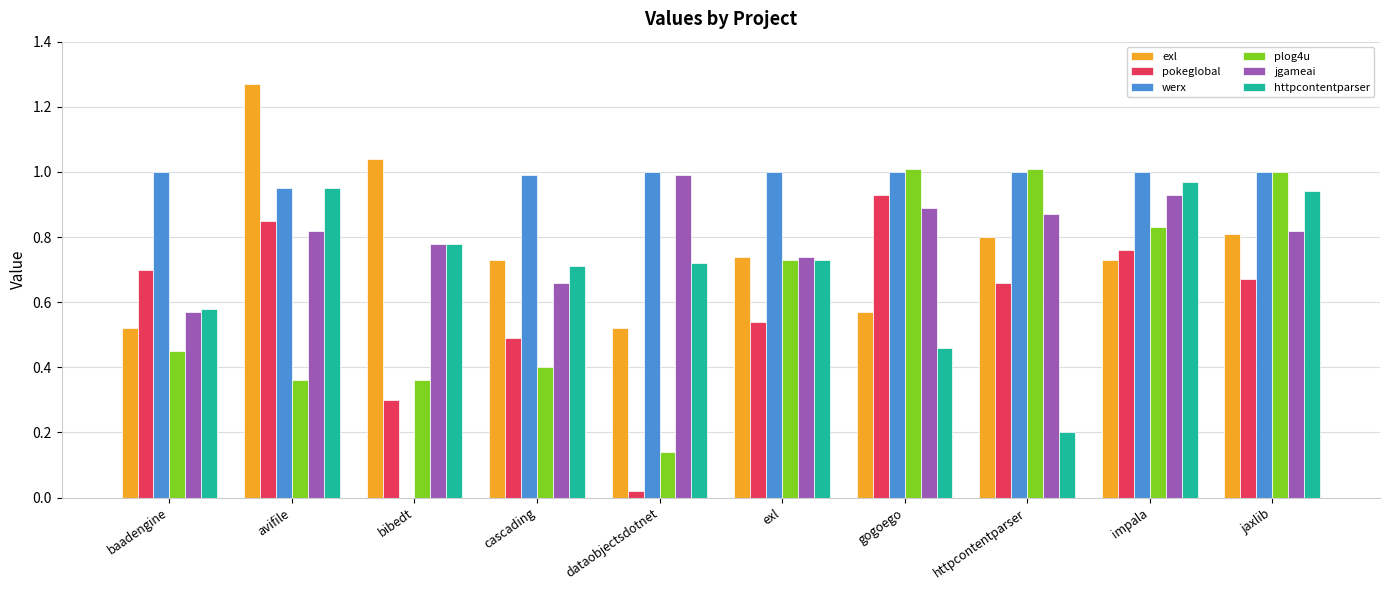

How many data points does each series have?

10